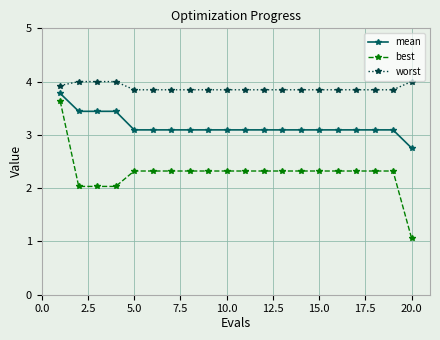

How many lines are shown in the chart?

3